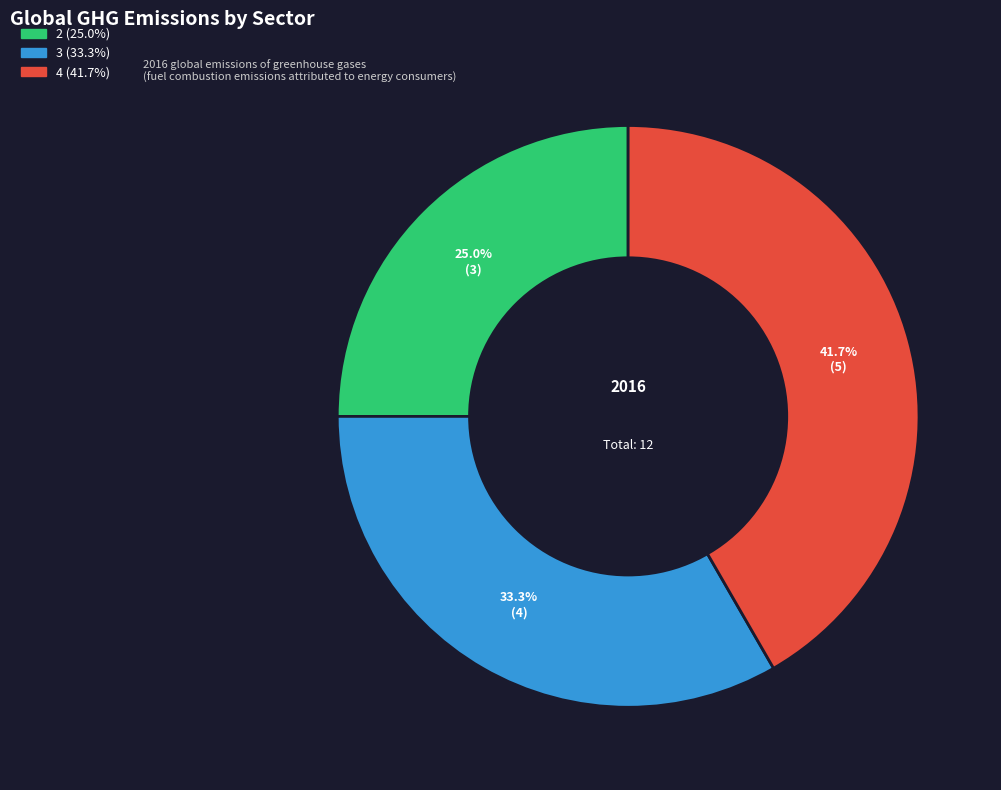

What percentage is the 2 slice, to the nearest percent?

25%